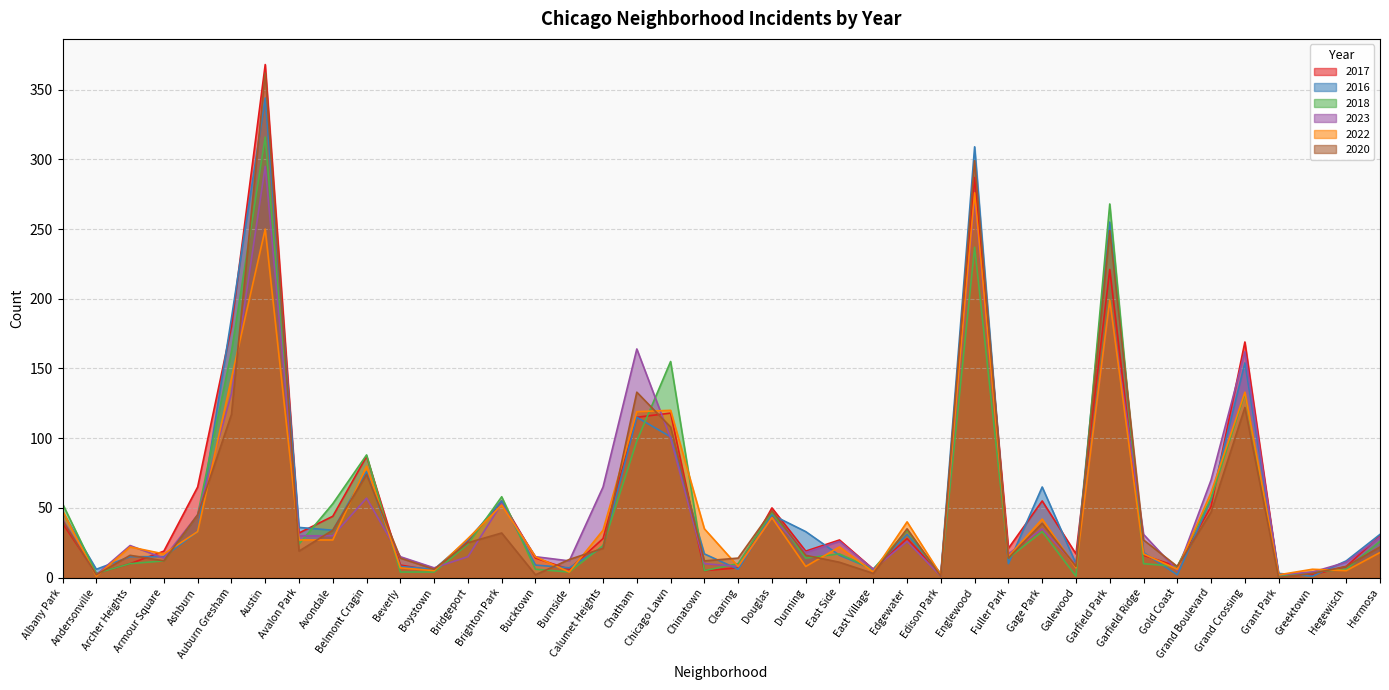

Which series changed the most between Austin and Gage Park?

2020